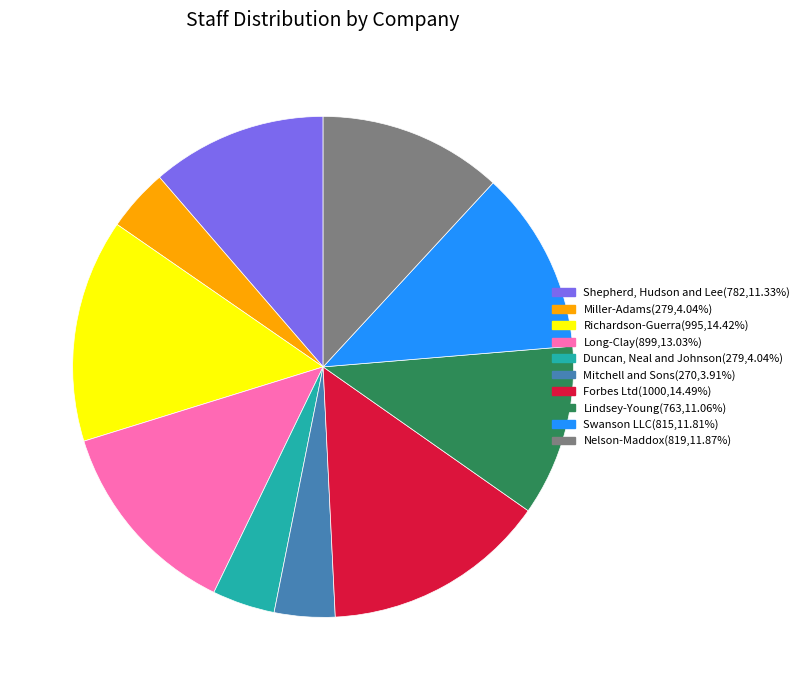

Is there any slice that represents more than half of the pie?

No